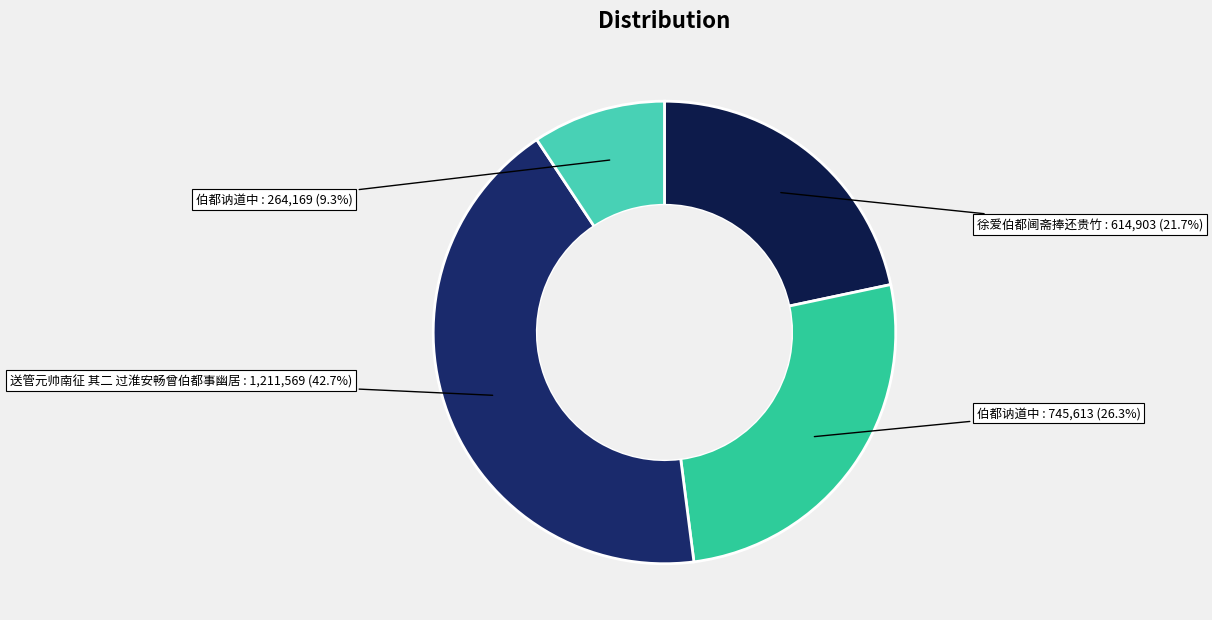

Which slice is the smallest?

伯都讷道中